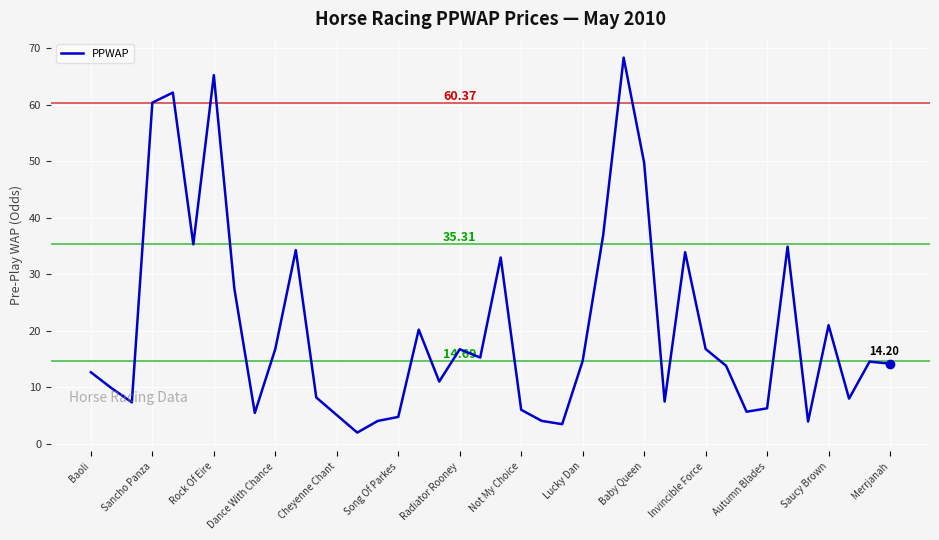

How many lines are shown in the chart?

1